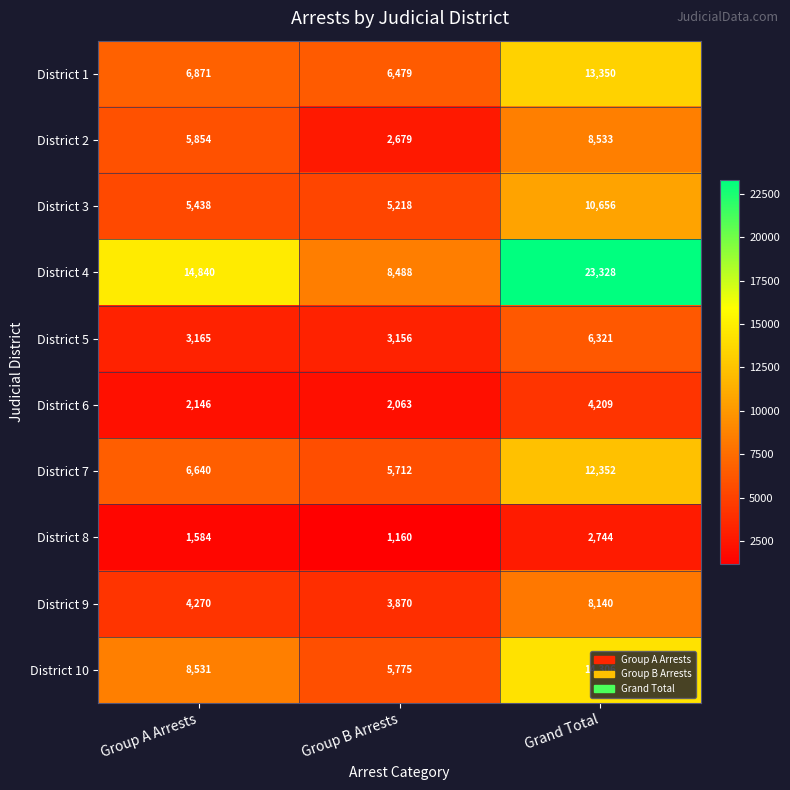

At which category does the chart reach its peak across all series?

Grand Total